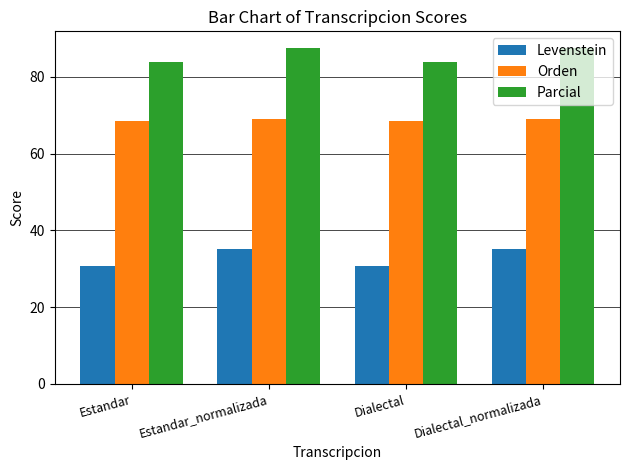

What is the smallest value displayed?

30.6